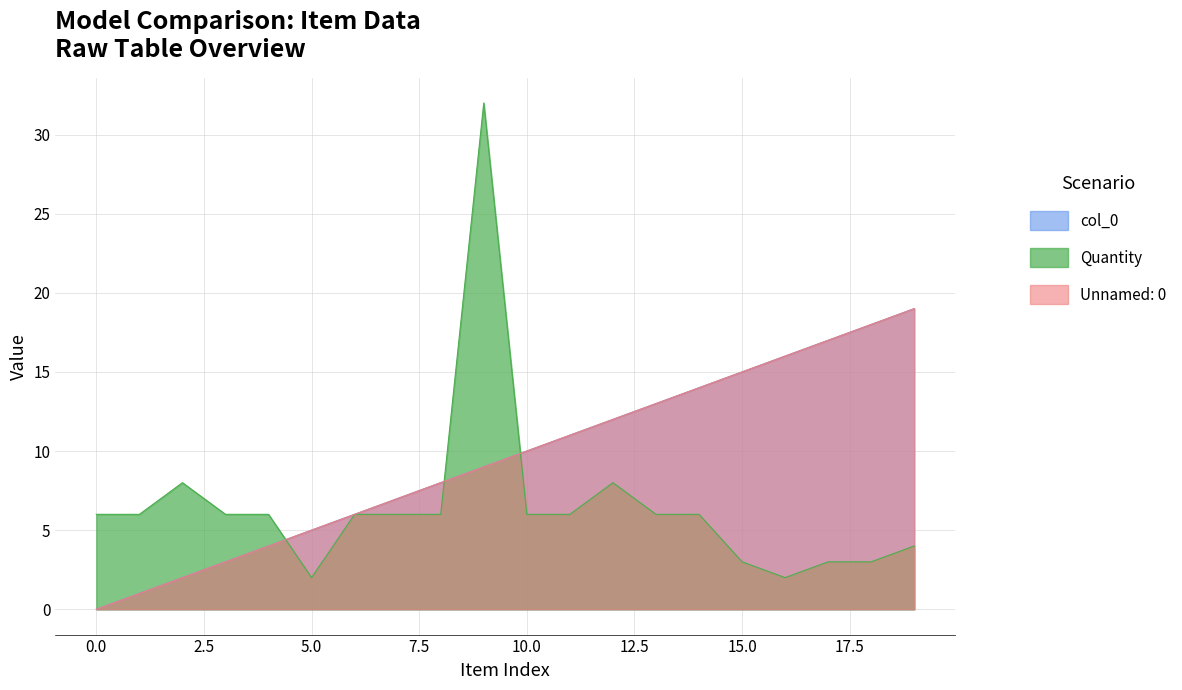

How many values in the Quantity series are below 6?

6